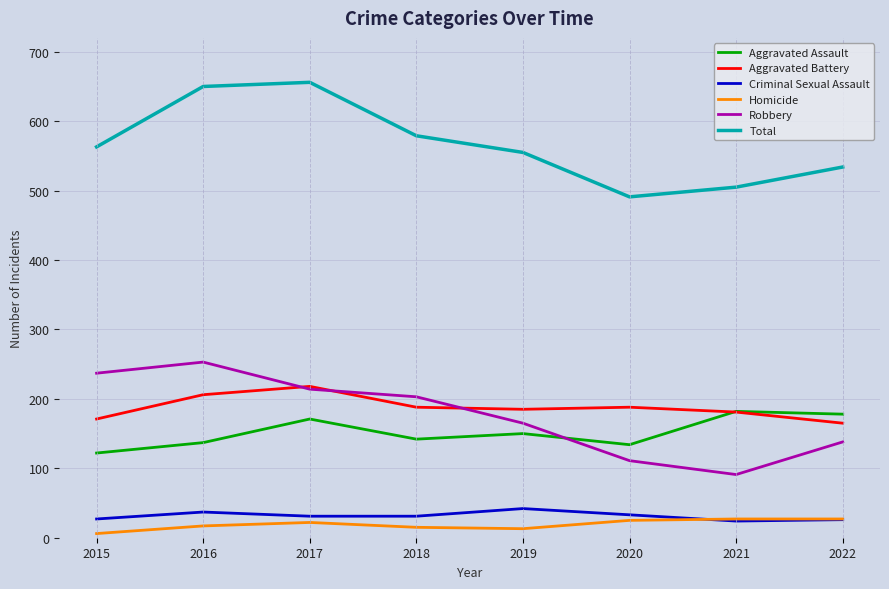

Count the number of data series in this chart.

6